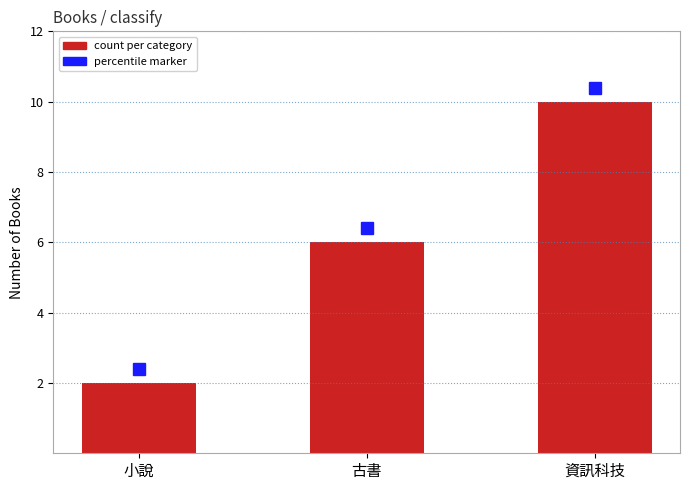

List the labels in order of value, smallest first.

小說, 古書, 資訊科技